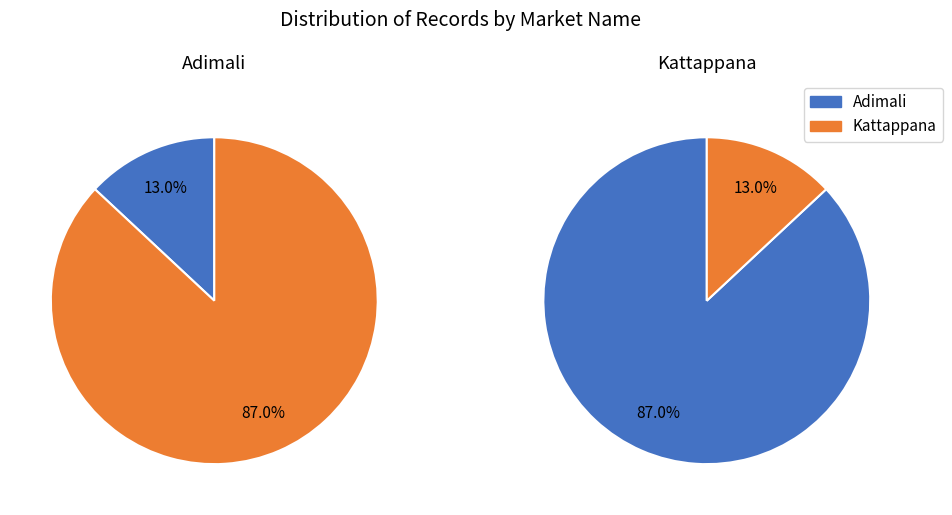

To the nearest percent, what percentage of the pie is Kattappana?

87%